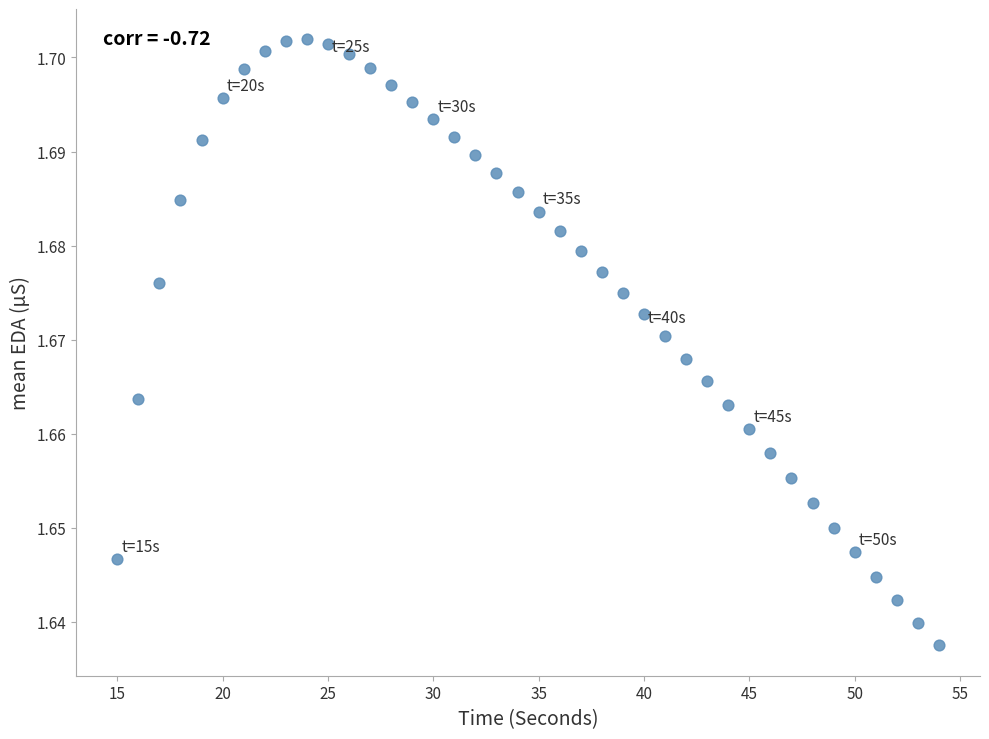

What is the range of X values (max minus min)?

39.0